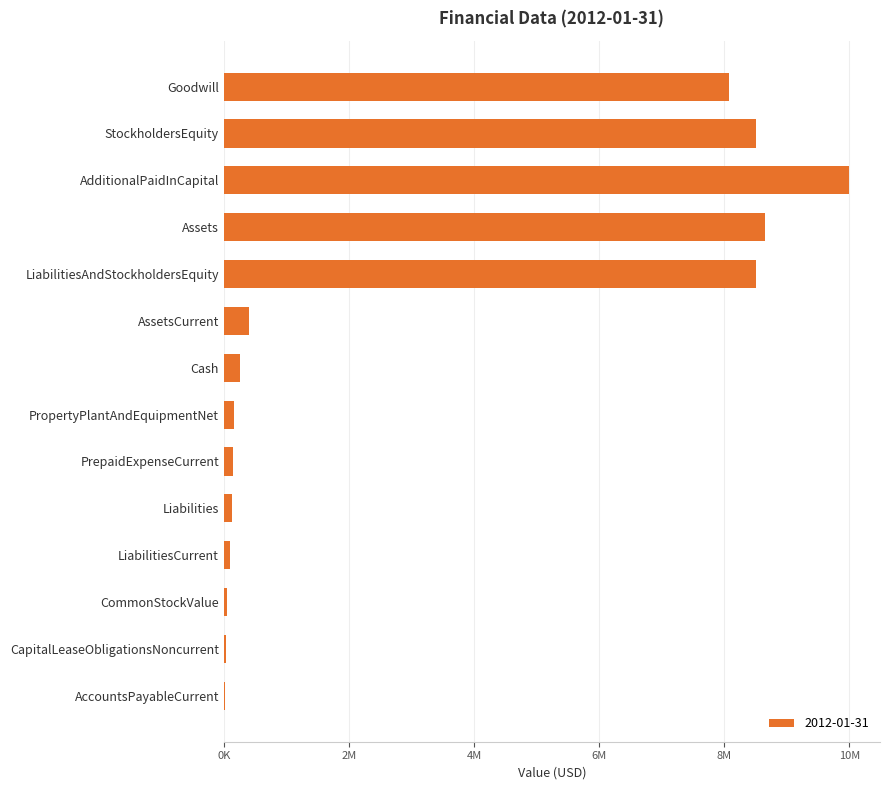

Are the bars horizontal?

Yes